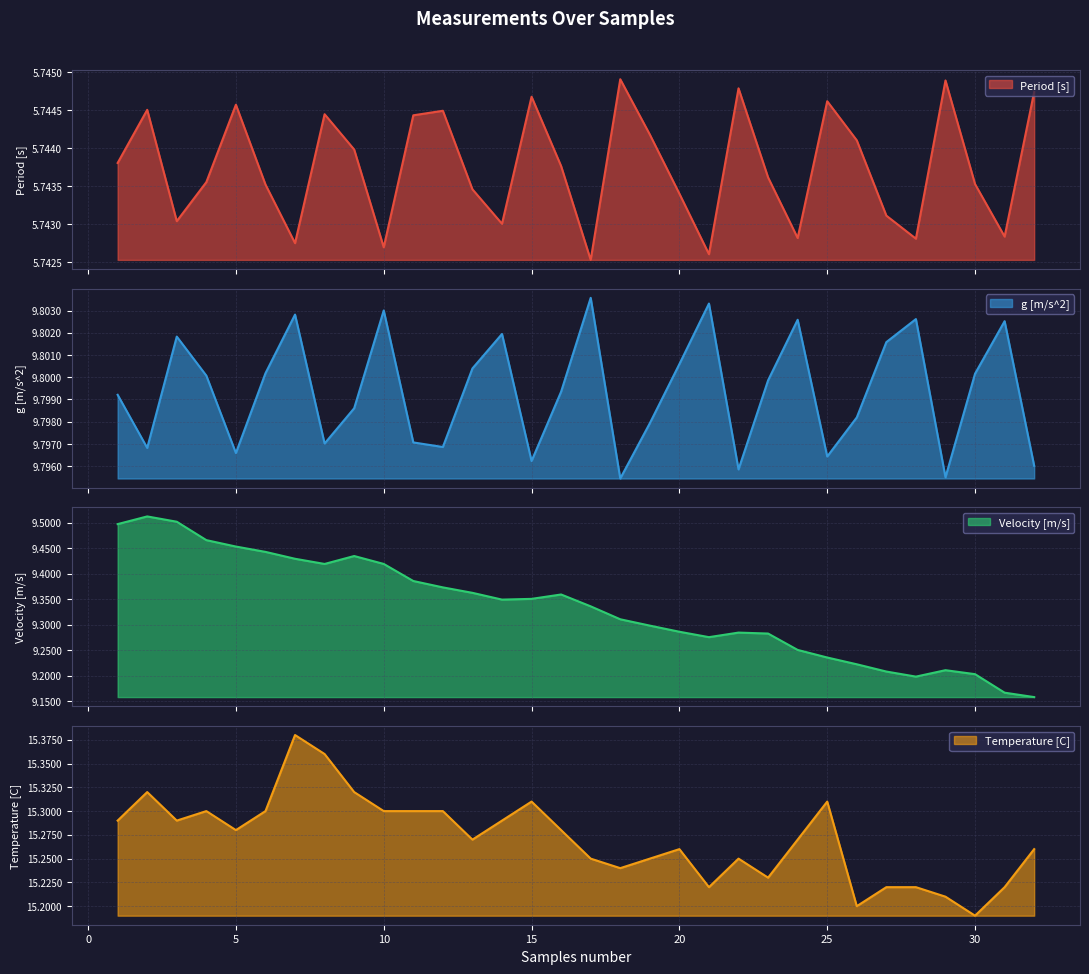

How many distinct data groups are displayed?

4